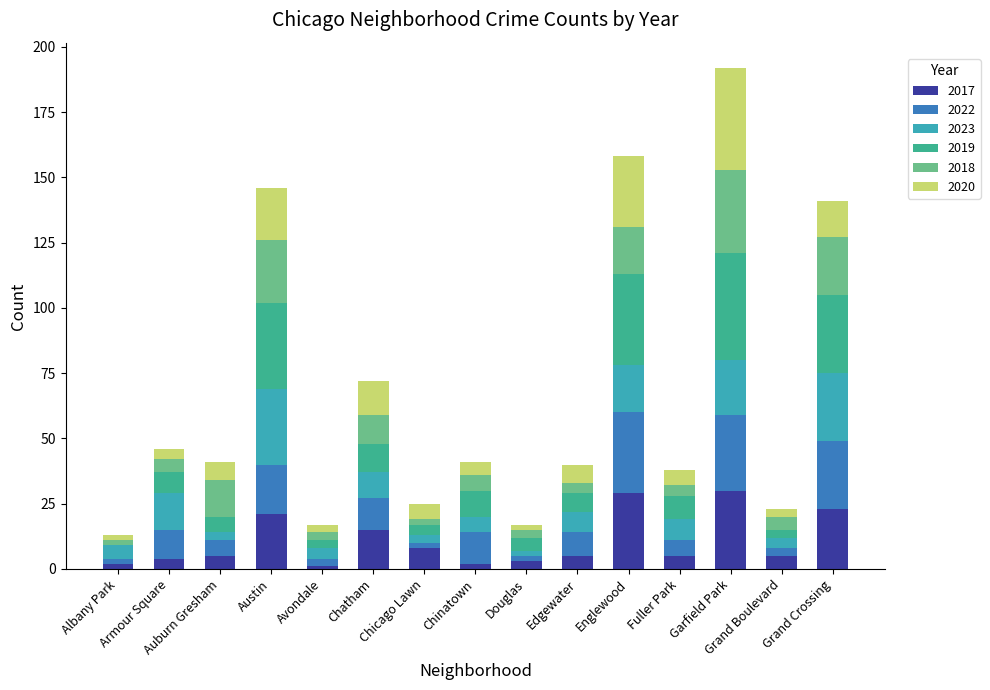

What is the maximum value for 2017?

30